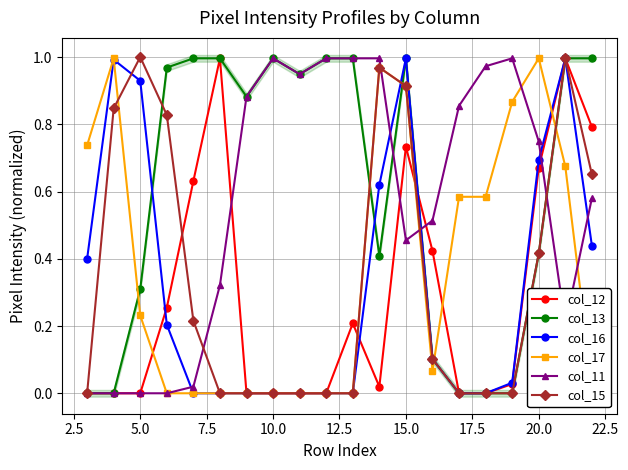

The col_17 series shows 1.4 at 15.0. True or false?

False